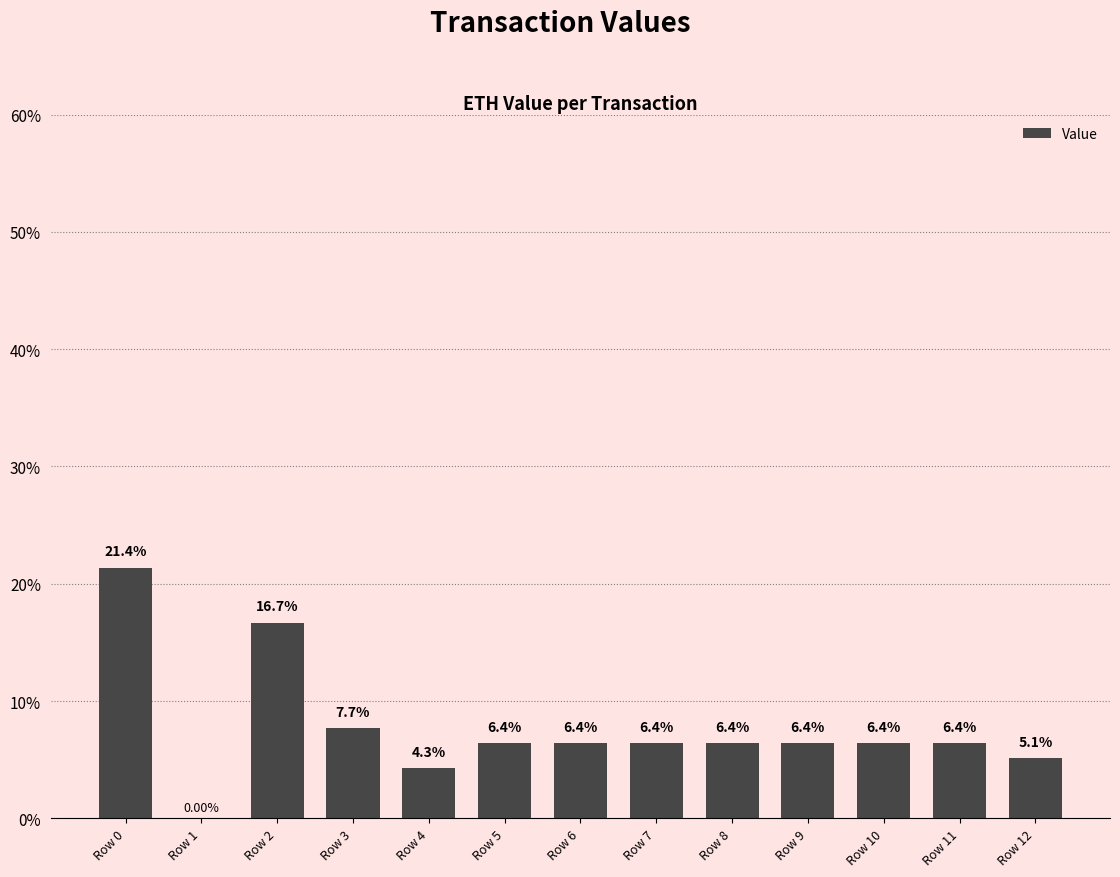

What is the sum of all values?

100.0